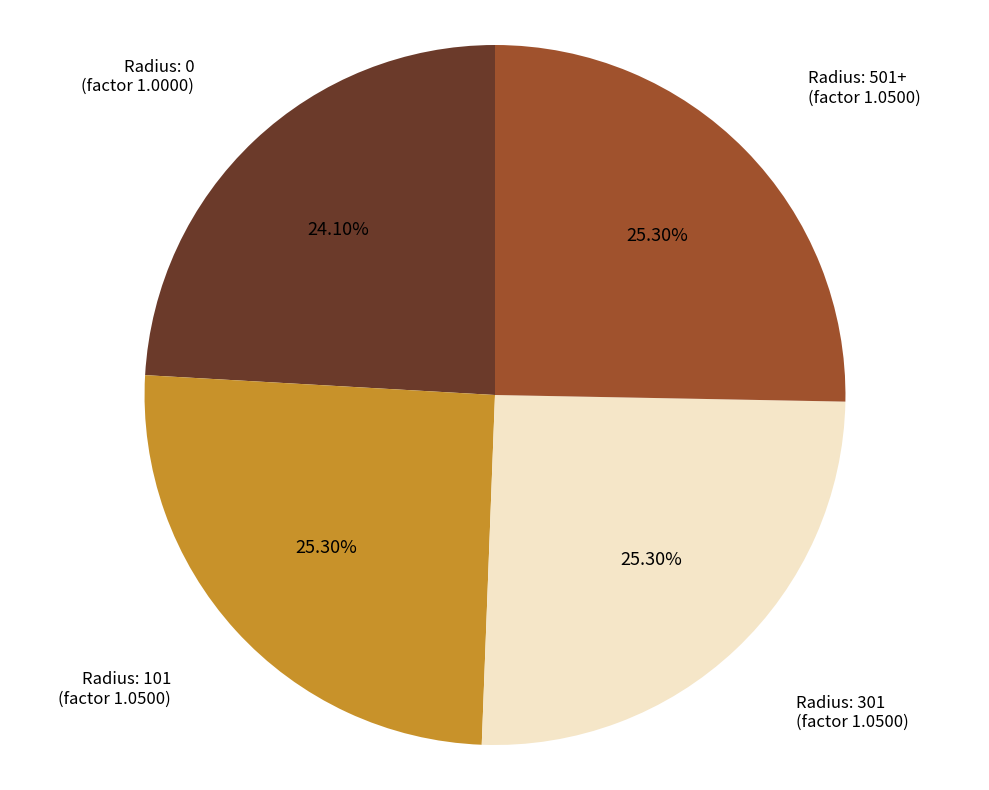

Count the number of slices in the pie.

4